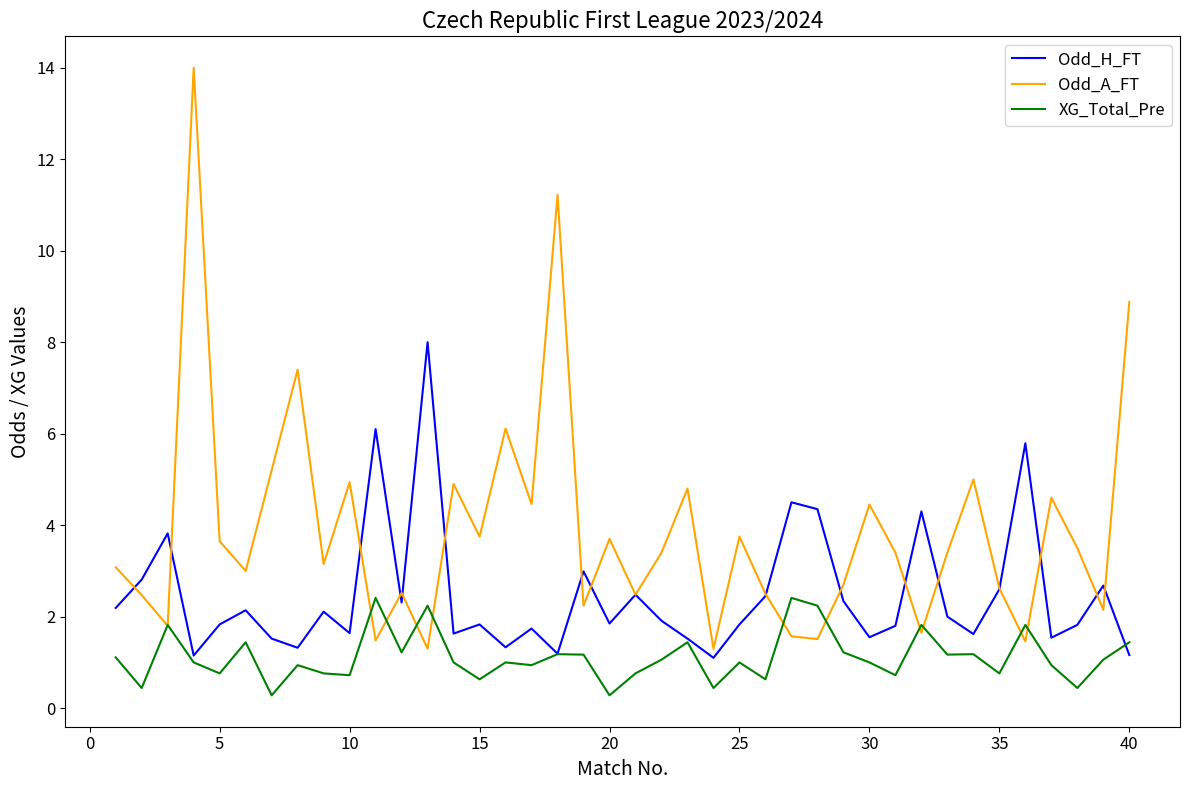

Rank the series by their maximum value, from highest to lowest.

Odd_A_FT, Odd_H_FT, XG_Total_Pre